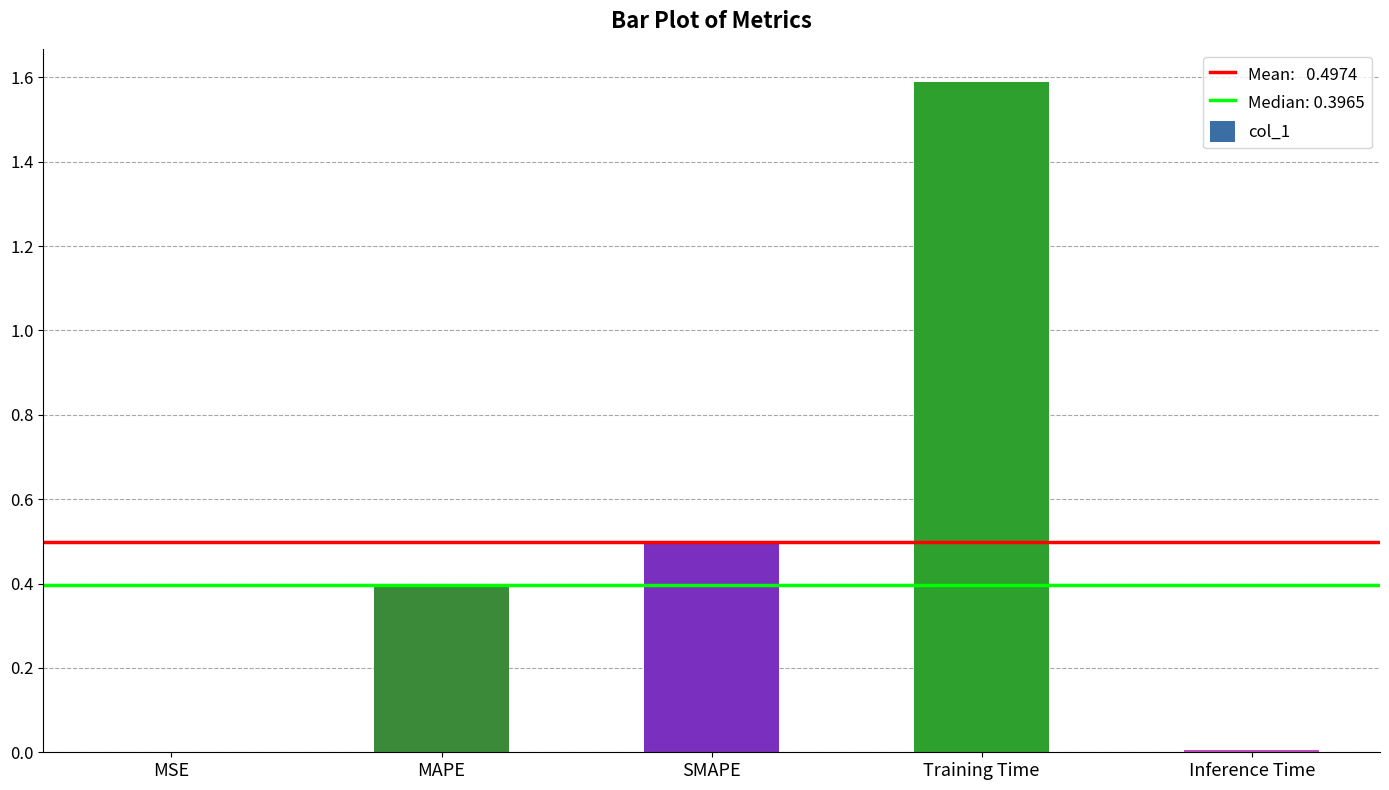

Between Training Time and MSE, which is larger?

Training Time